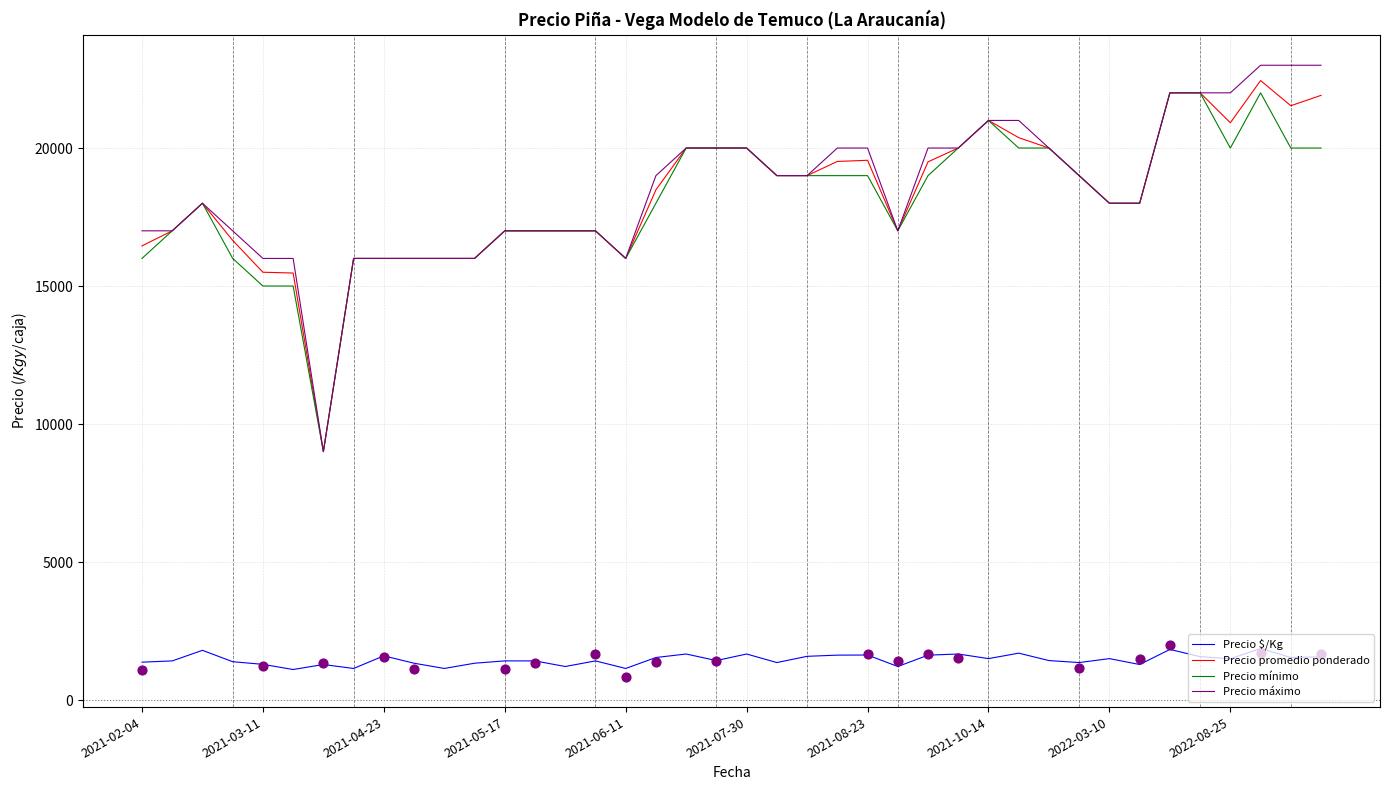

At how many categories does at least one series exceed 15884?

39